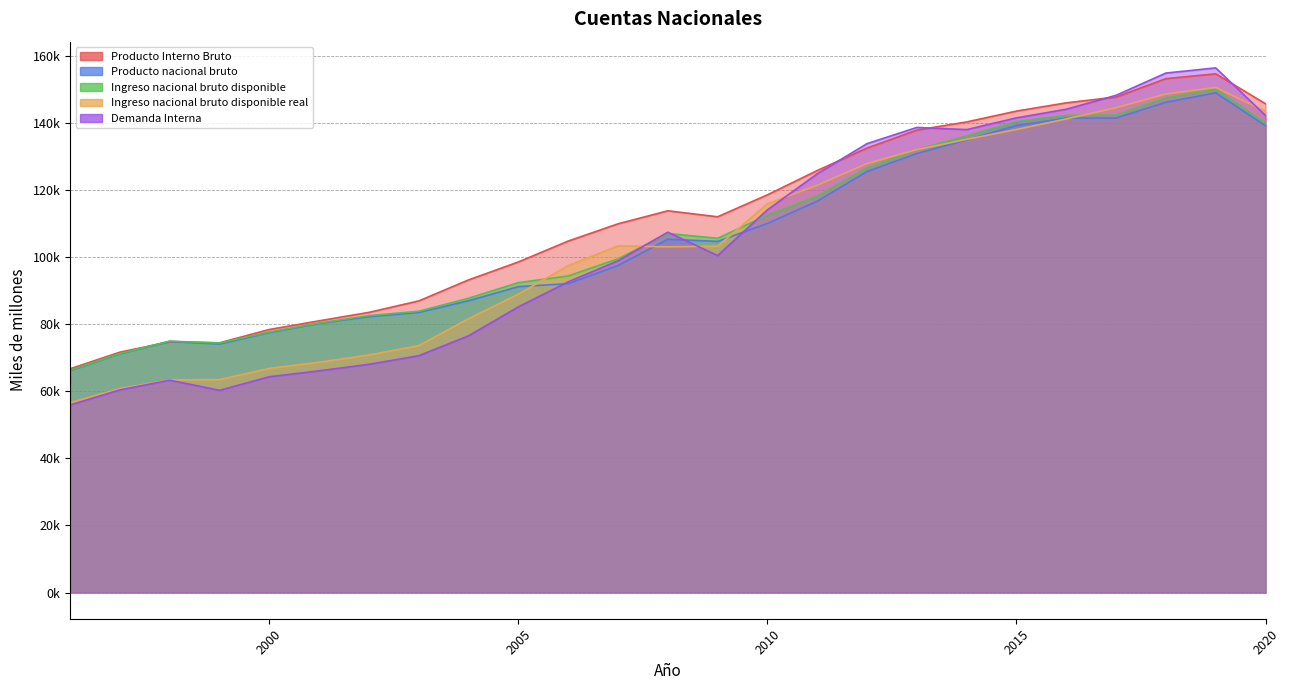

At 1997, list the series in order from largest to smallest.

Producto Interno Bruto, Ingreso nacional bruto disponible, Producto nacional bruto, Ingreso nacional bruto disponible real, Demanda Interna